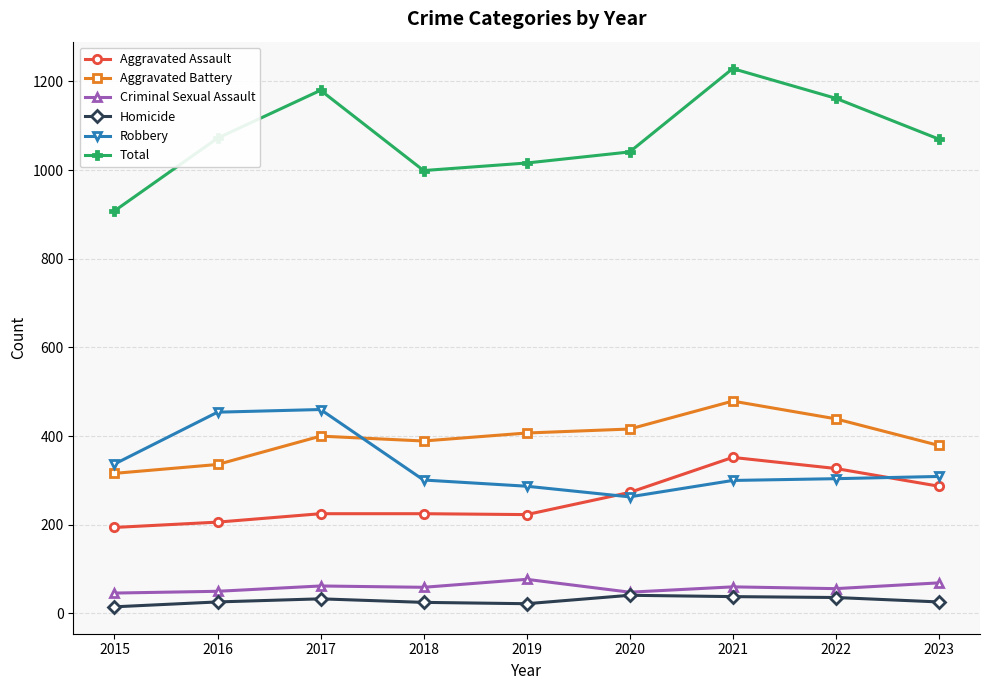

What is the lowest value of the Homicide series?

15